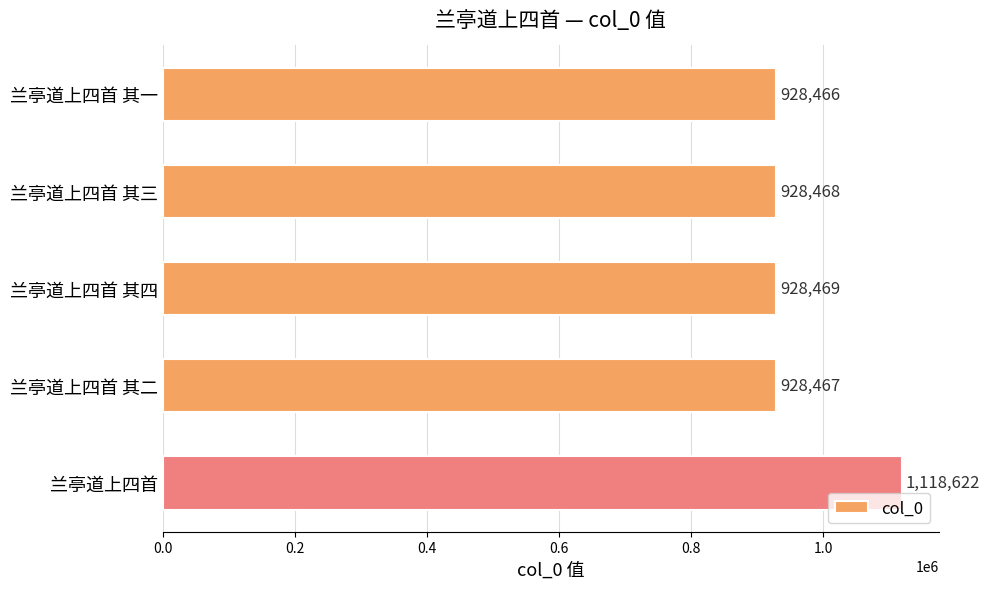

What is the greatest value displayed?

1118622